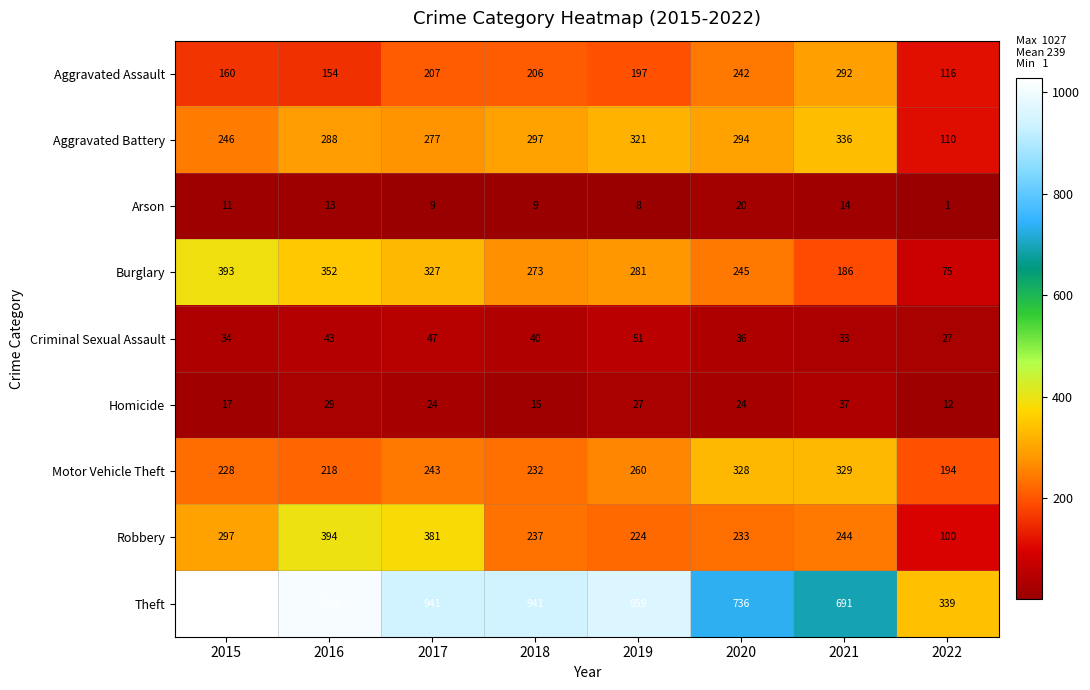

Rank the series by their maximum value, from highest to lowest.

Theft, Robbery, Burglary, Aggravated Battery, Motor Vehicle Theft, Aggravated Assault, Criminal Sexual Assault, Homicide, Arson